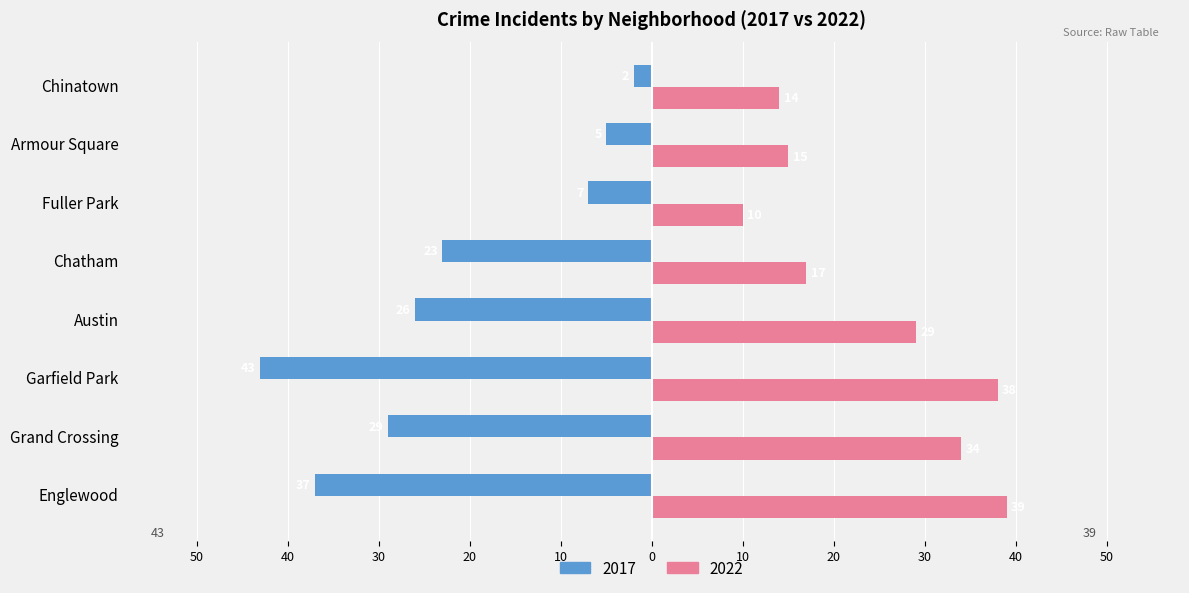

What are all the series names shown in the legend?

2017, 2022